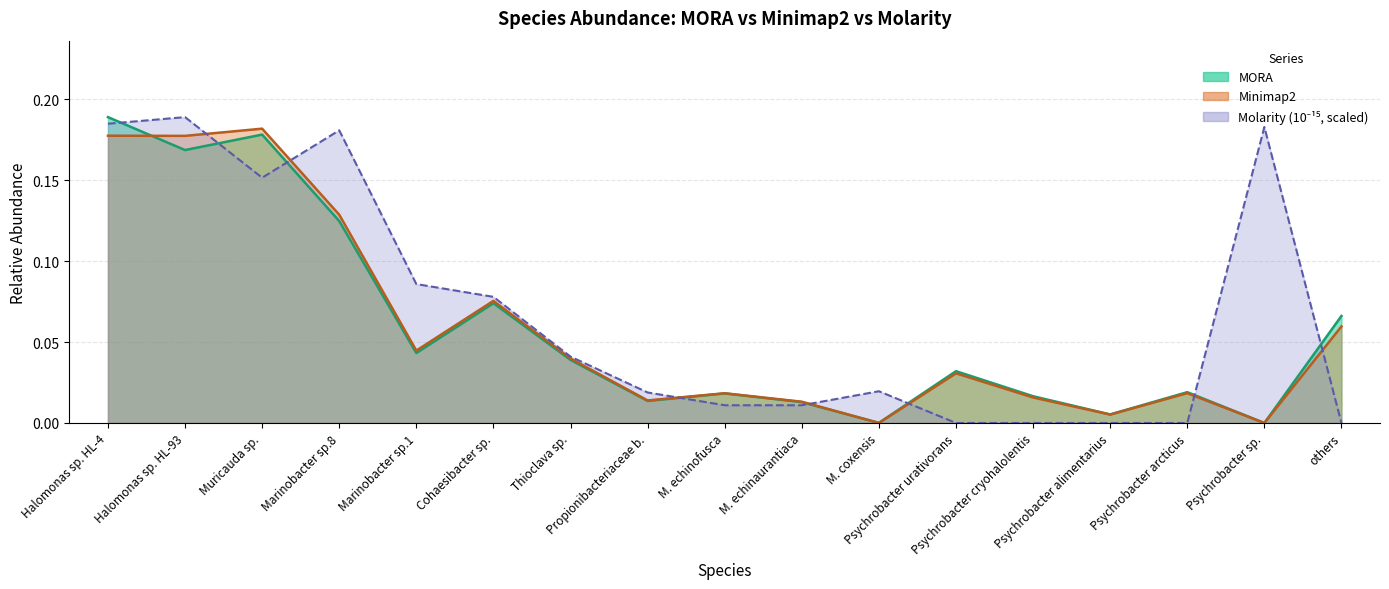

What is the label of the 9th point from the right?

M. echinofusca